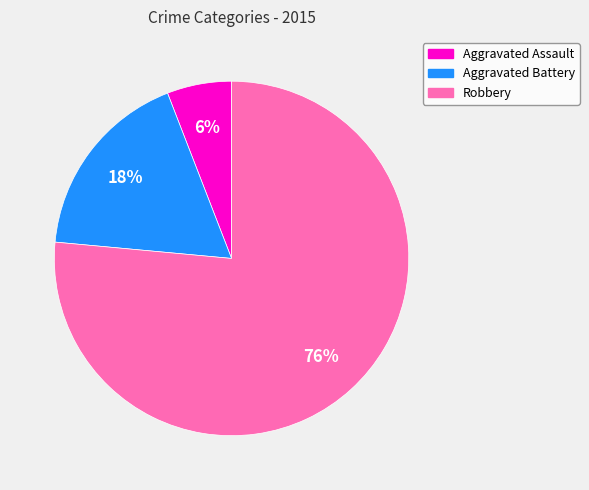

To the nearest percent, what percentage of the pie is Robbery?

76%